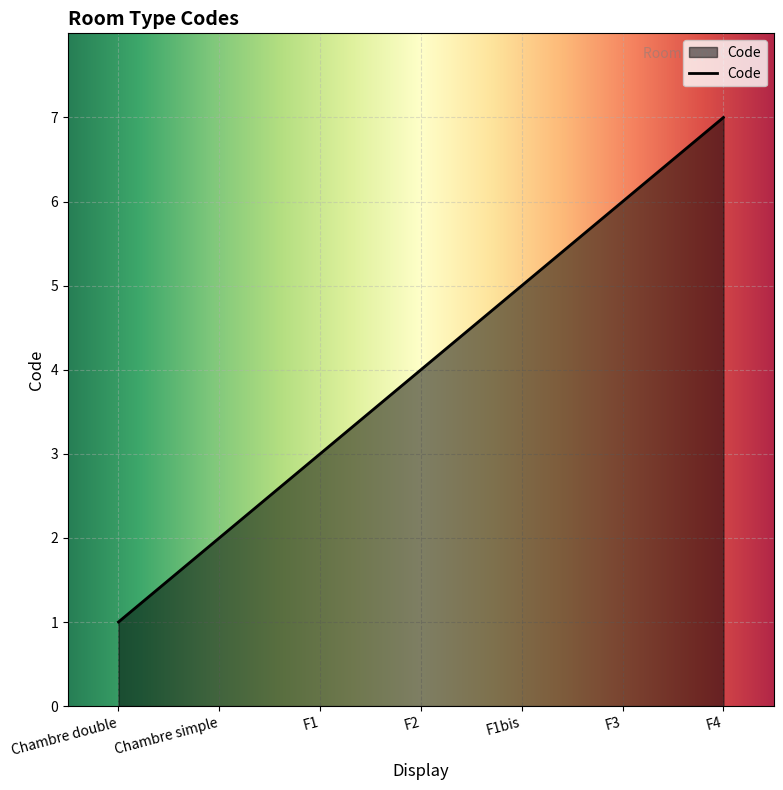

Which category has the lowest value across all series?

Chambre double